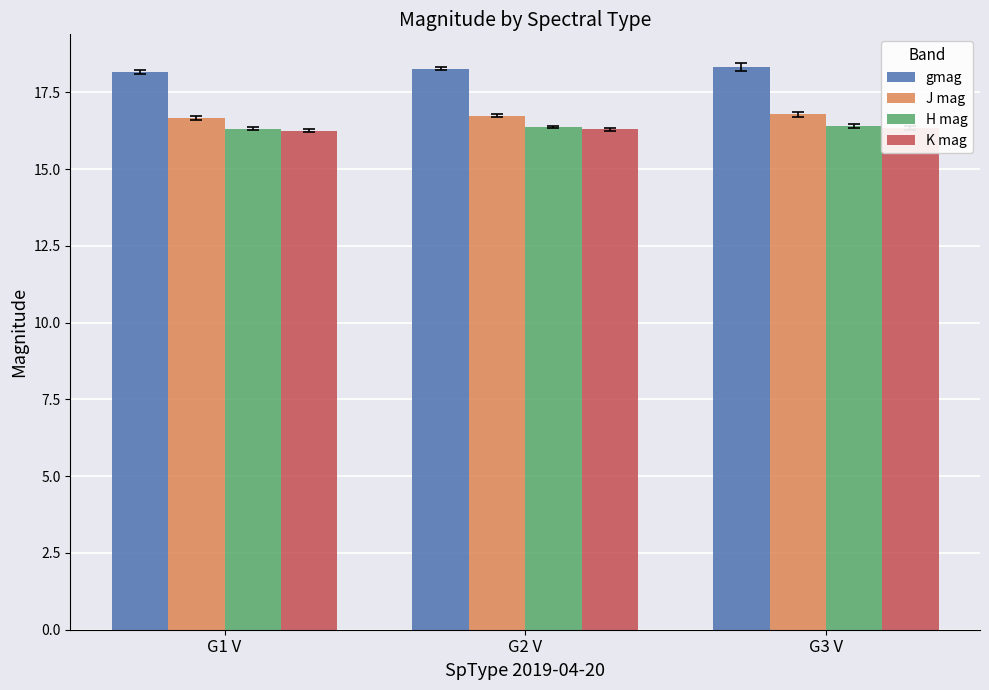

At which category is the sum across all series the highest?

G3 V